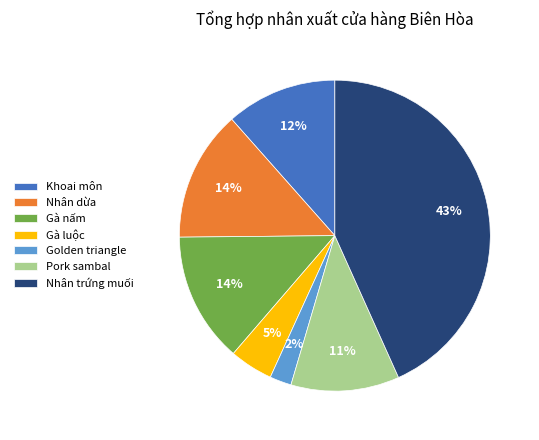

Combined, do Nhân dừa and Golden triangle account for over 50%?

No